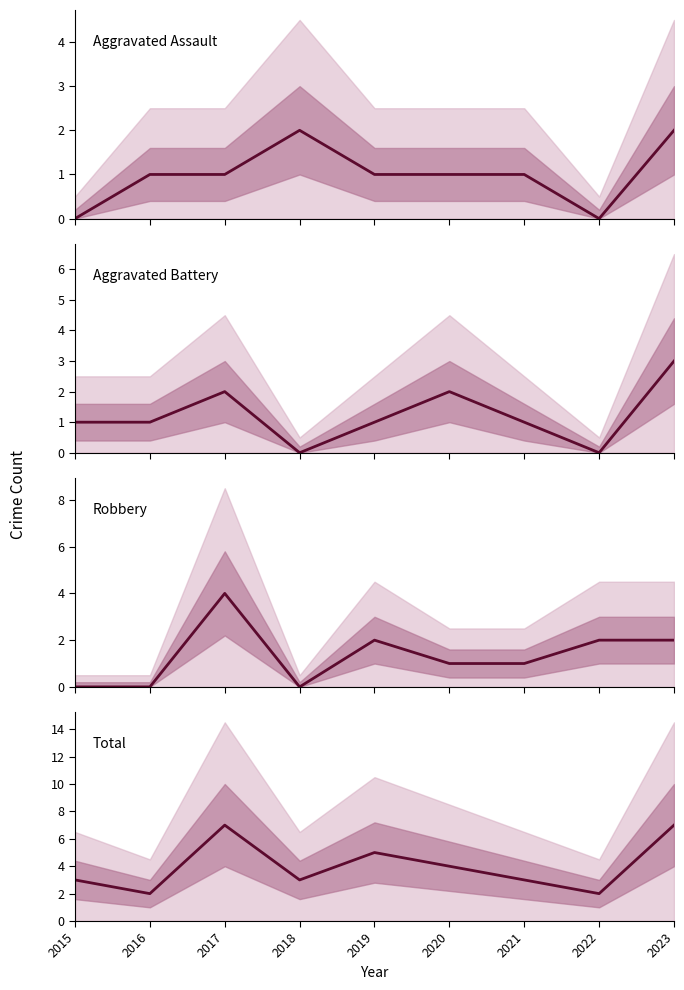

What is the value of the Total point at the 6th from the left?

4